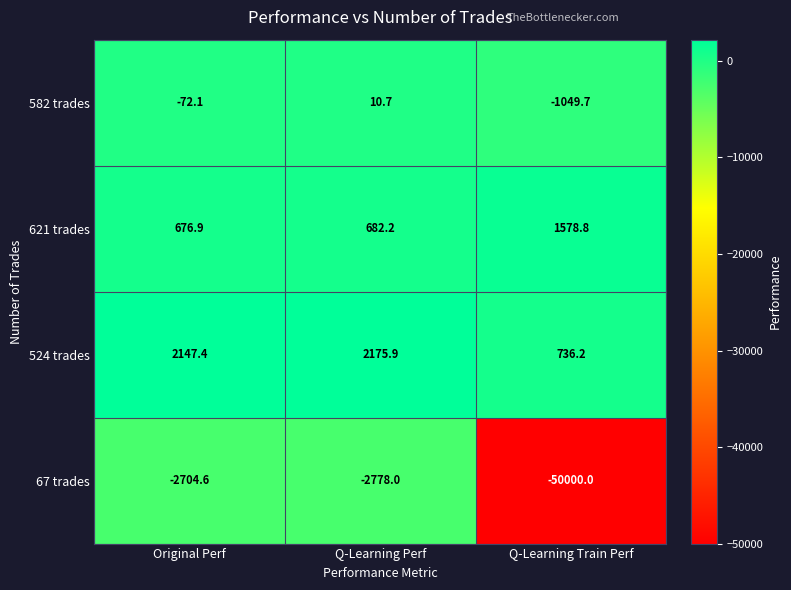

What is the difference between the maximum and minimum values in the 67 trades series?

47295.4